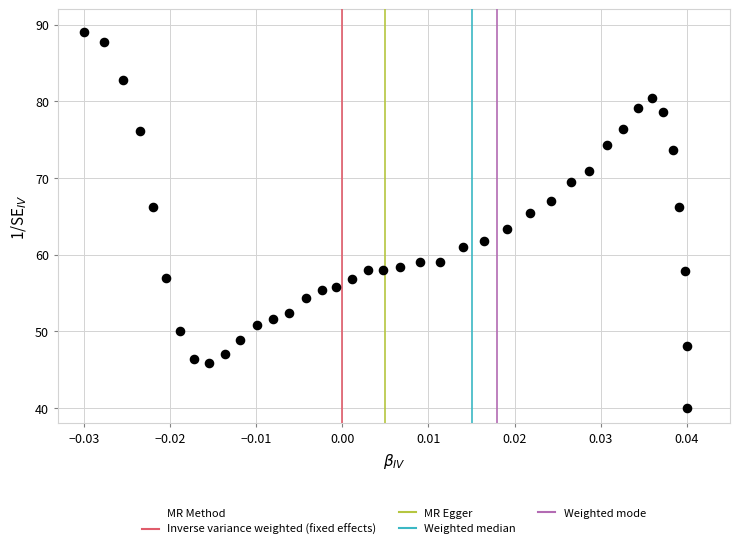

What is the range of Y values (max minus min)?

49.0